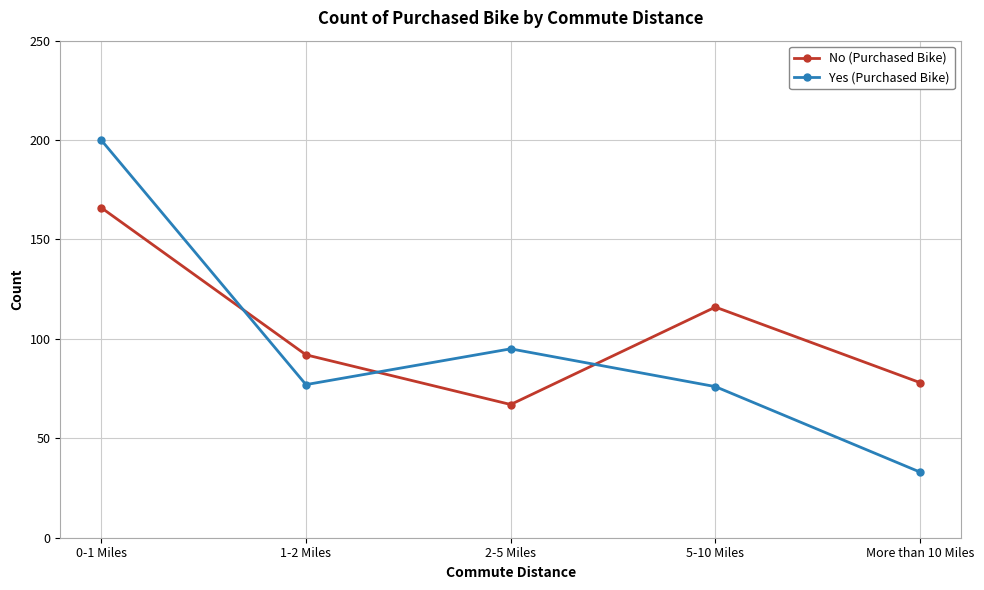

In Yes (Purchased Bike), how many points are lower than both neighbors (excluding endpoints)?

1